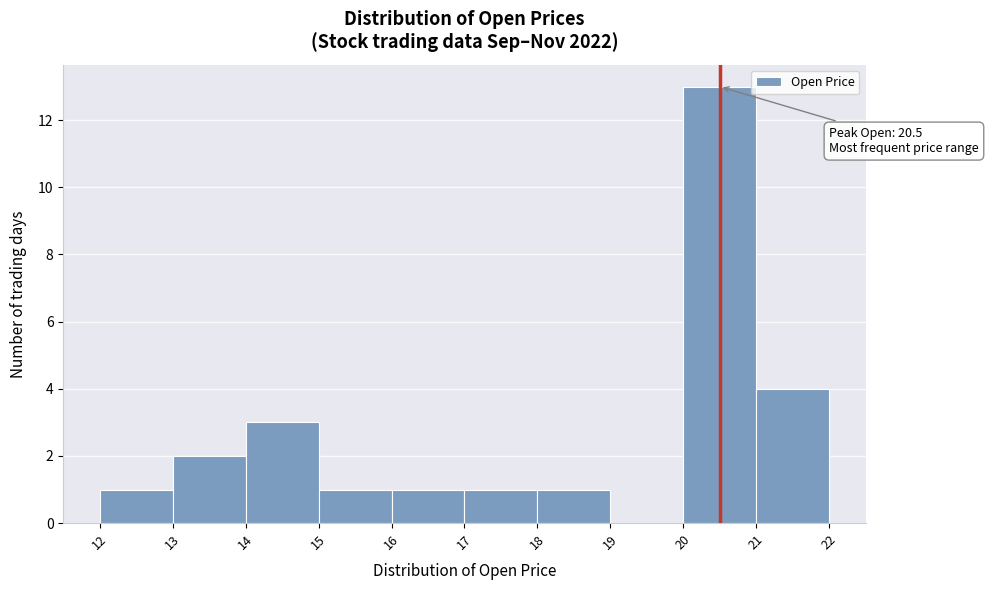

Over which range of the x-axis is the bar tallest?

20 to 21